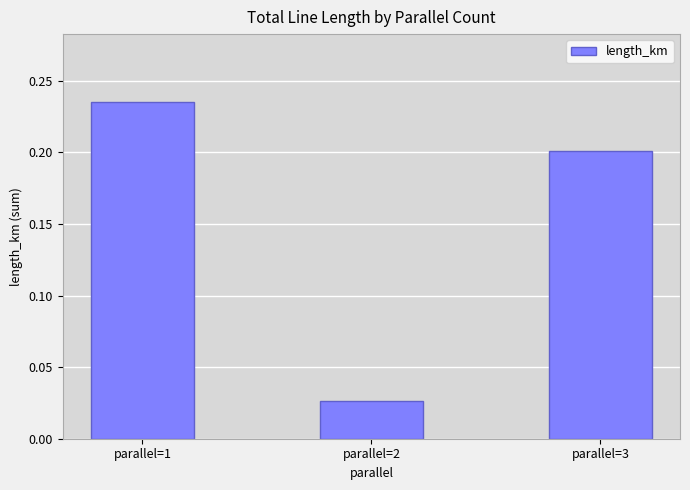

List the labels in order of value, largest first.

parallel=1, parallel=3, parallel=2